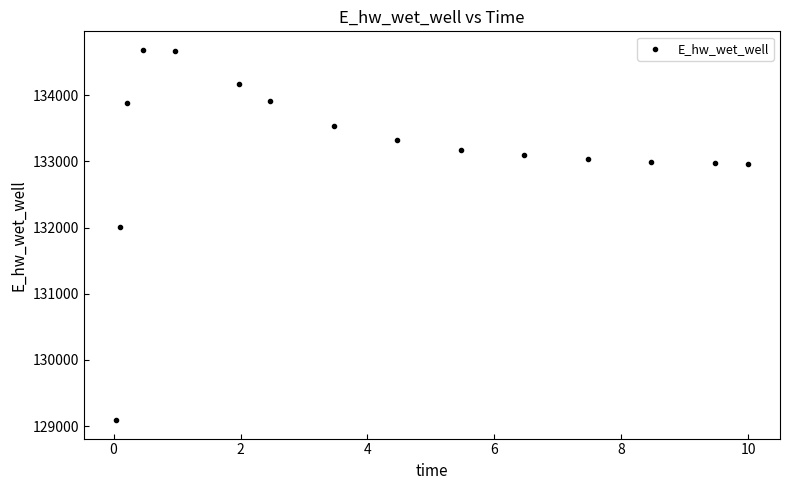

What Y value in the scatter plot is closest to 131889?

132010.9